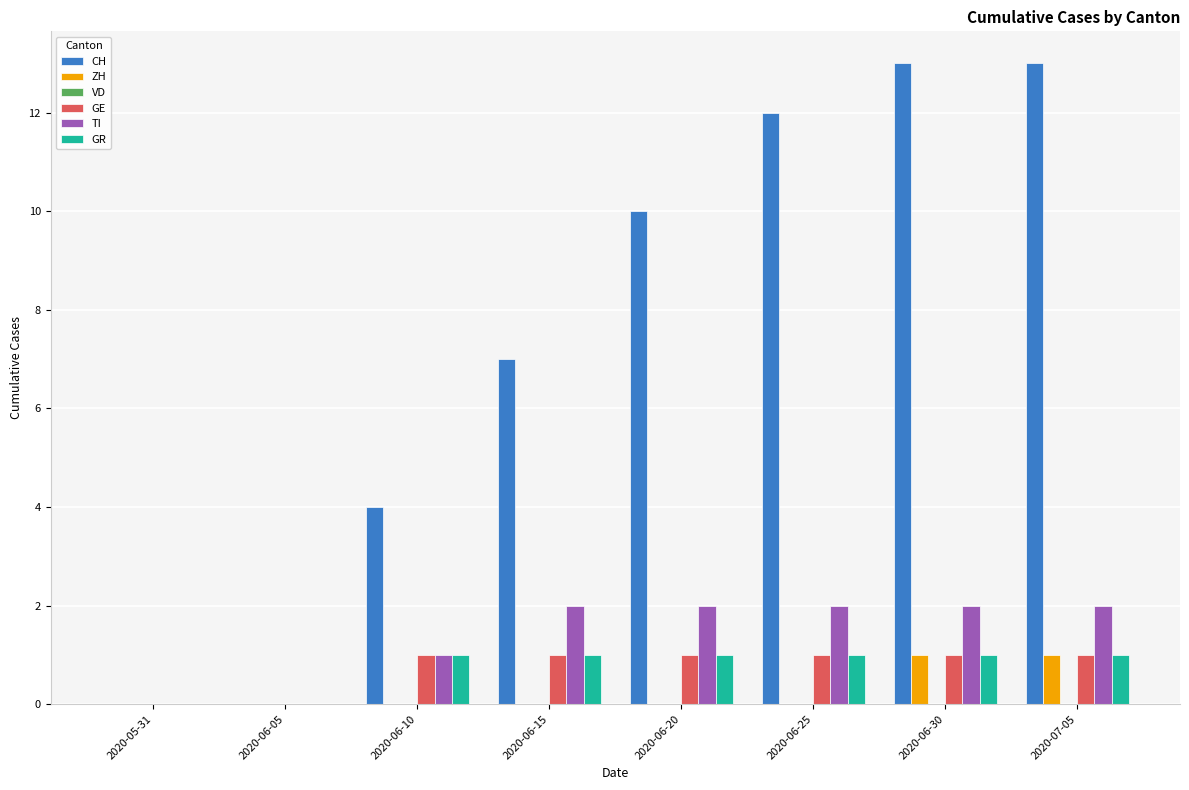

What is the sum of the CH values at 2020-06-30 and 2020-06-25?

25